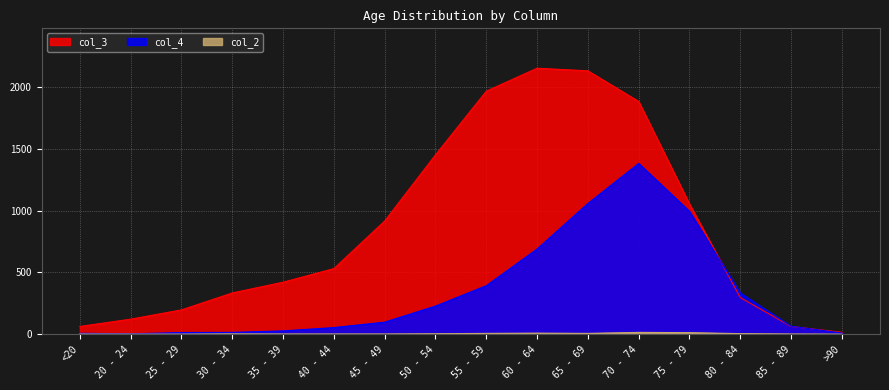

Rank the categories by col_2 value from lowest to highest.

20 - 24, 25 - 29, >90, <20, 35 - 39, 40 - 44, 45 - 49, 85 - 89, 30 - 34, 50 - 54, 80 - 84, 55 - 59, 65 - 69, 60 - 64, 75 - 79, 70 - 74